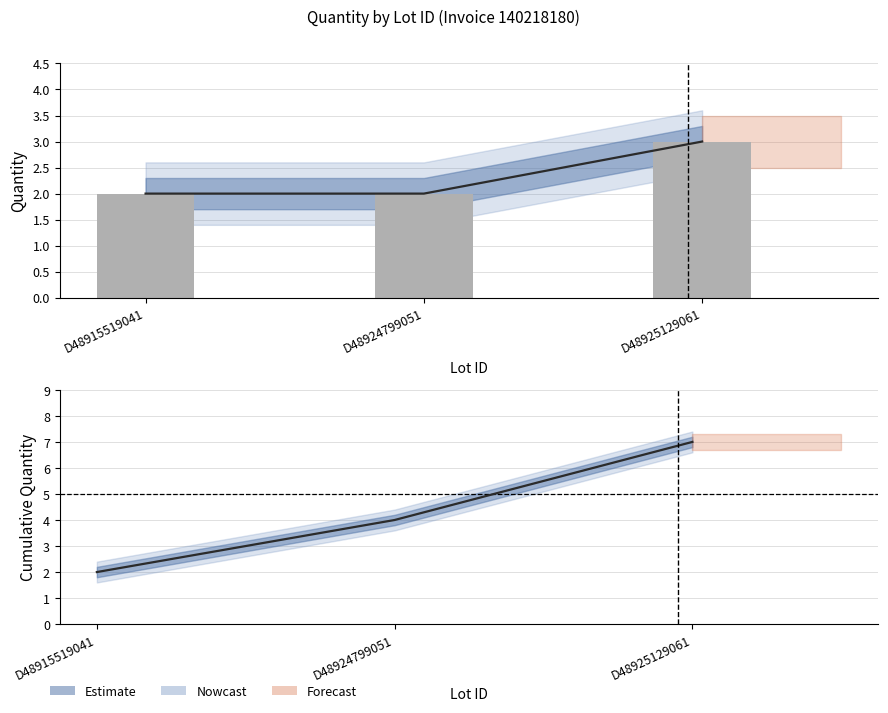

Reading left to right, transcribe all the data shown in this chart.

Quantity: D48915519041=2	D48924799051=2	D48925129061=3
Quantity (bars): D48915519041=2	D48924799051=2	D48925129061=3
Cumulative Quantity: D48915519041=2	D48924799051=4	D48925129061=7